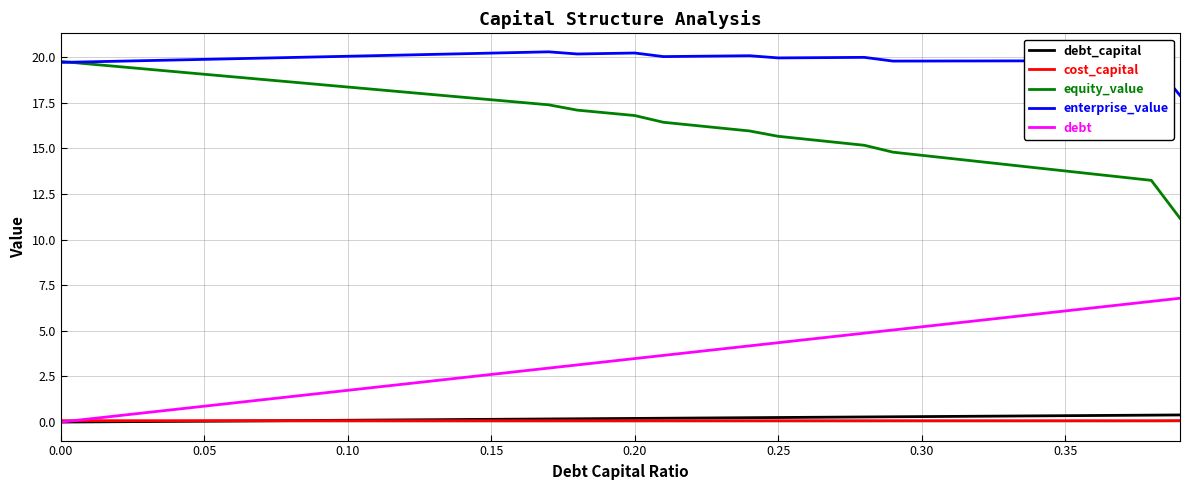

Which series has the largest total across all categories?

enterprise_value